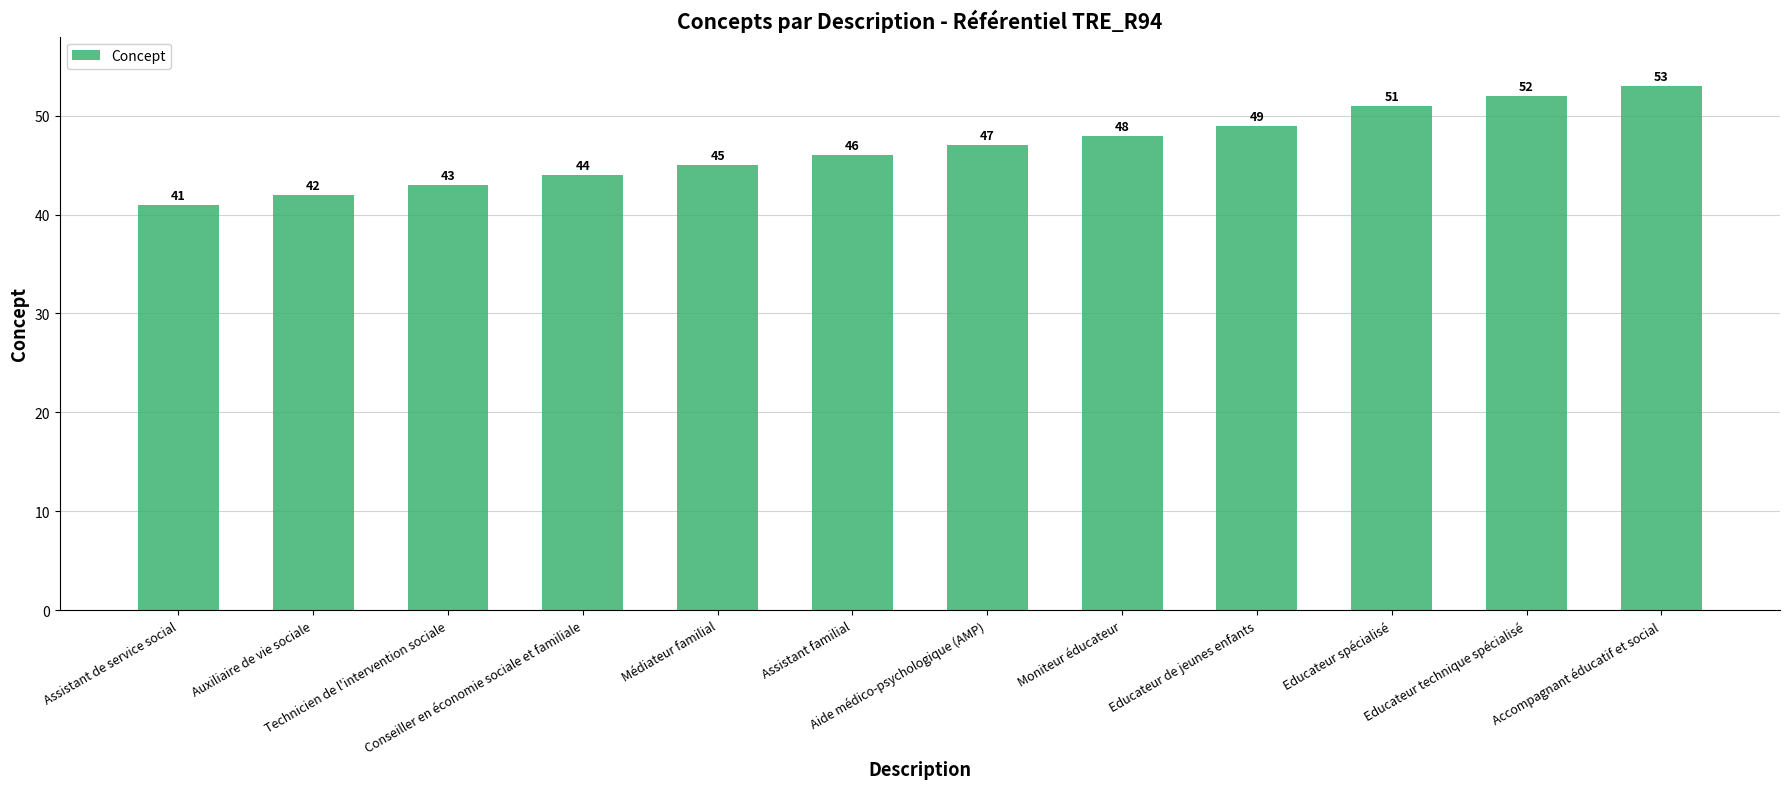

List the labels in order of value, largest first.

Accompagnant éducatif et social, Educateur technique spécialisé, Educateur spécialisé, Educateur de jeunes enfants, Moniteur éducateur, Aide médico-psychologique (AMP), Assistant familial, Médiateur familial, Conseiller en économie sociale et familiale, Technicien de l'intervention sociale, Auxiliaire de vie sociale, Assistant de service social